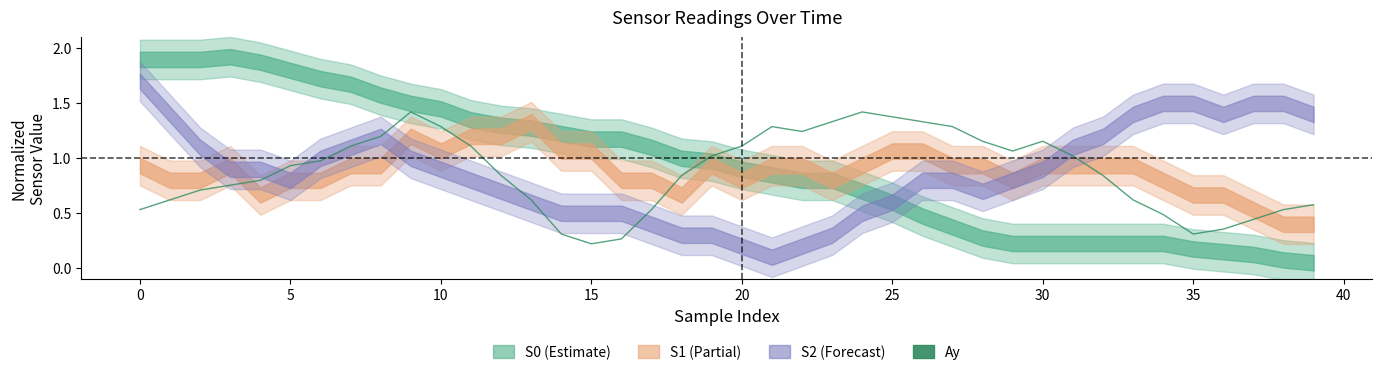

What is the average value?

0.9